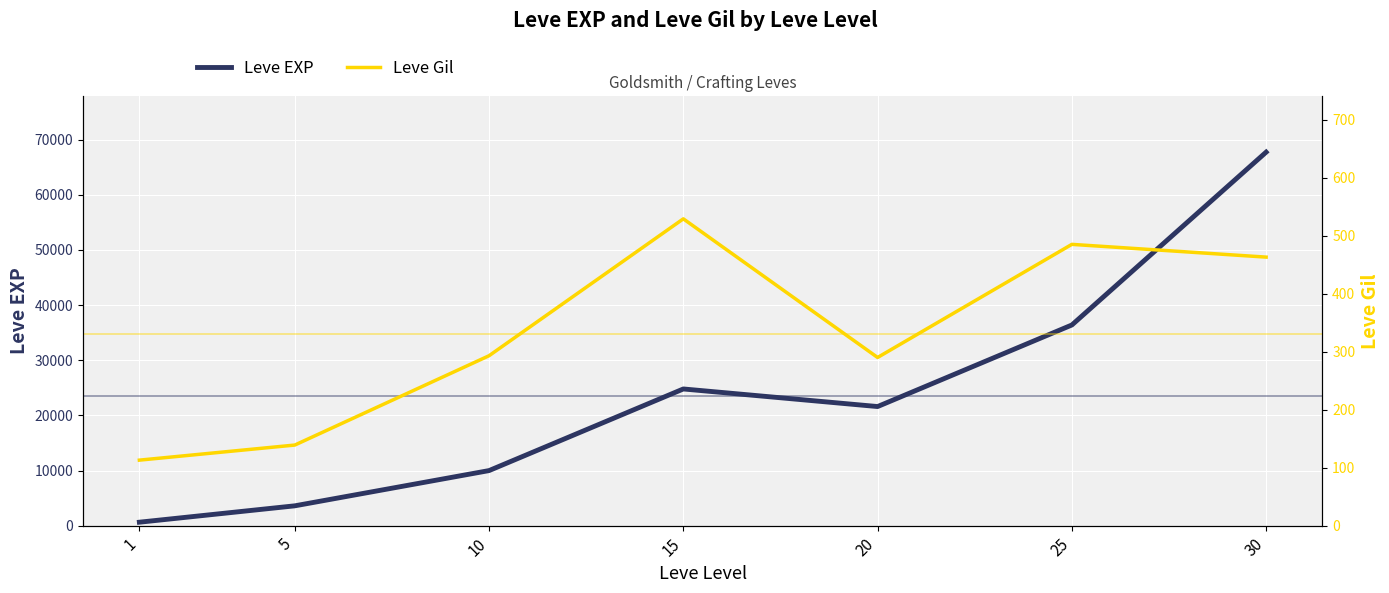

Where is Leve Gil nearest to the value 321?

10